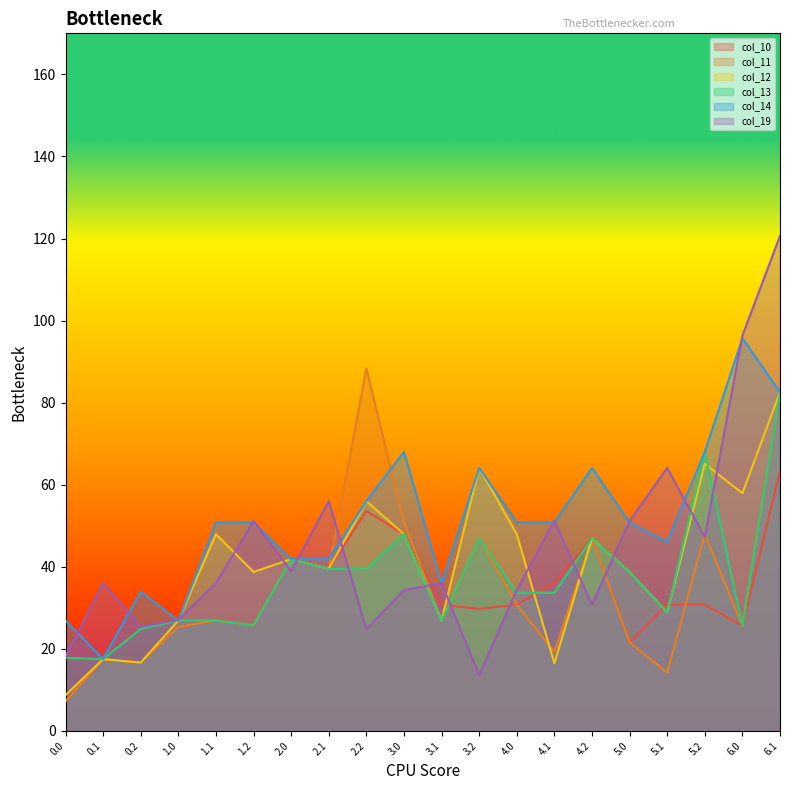

What position from the right is 2.1?

13